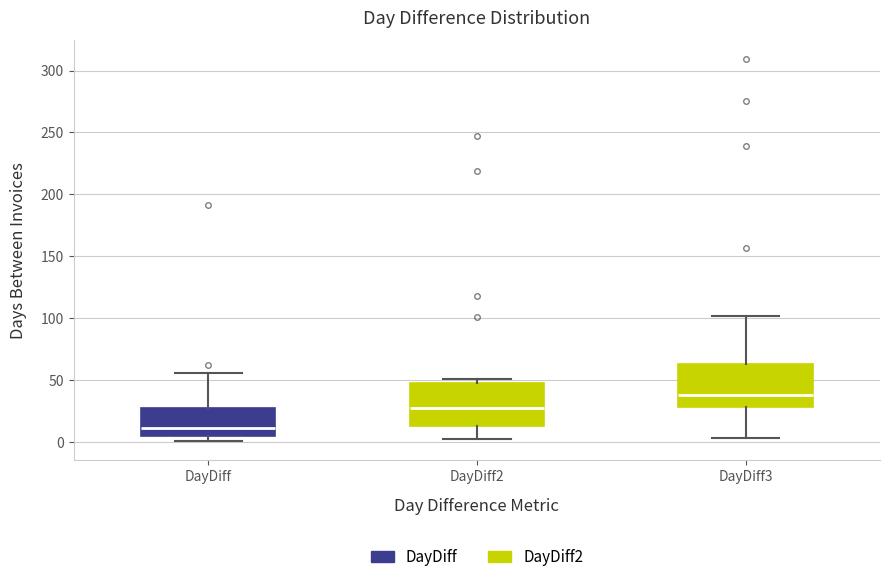

Which box has the lowest median line?

DayDiff